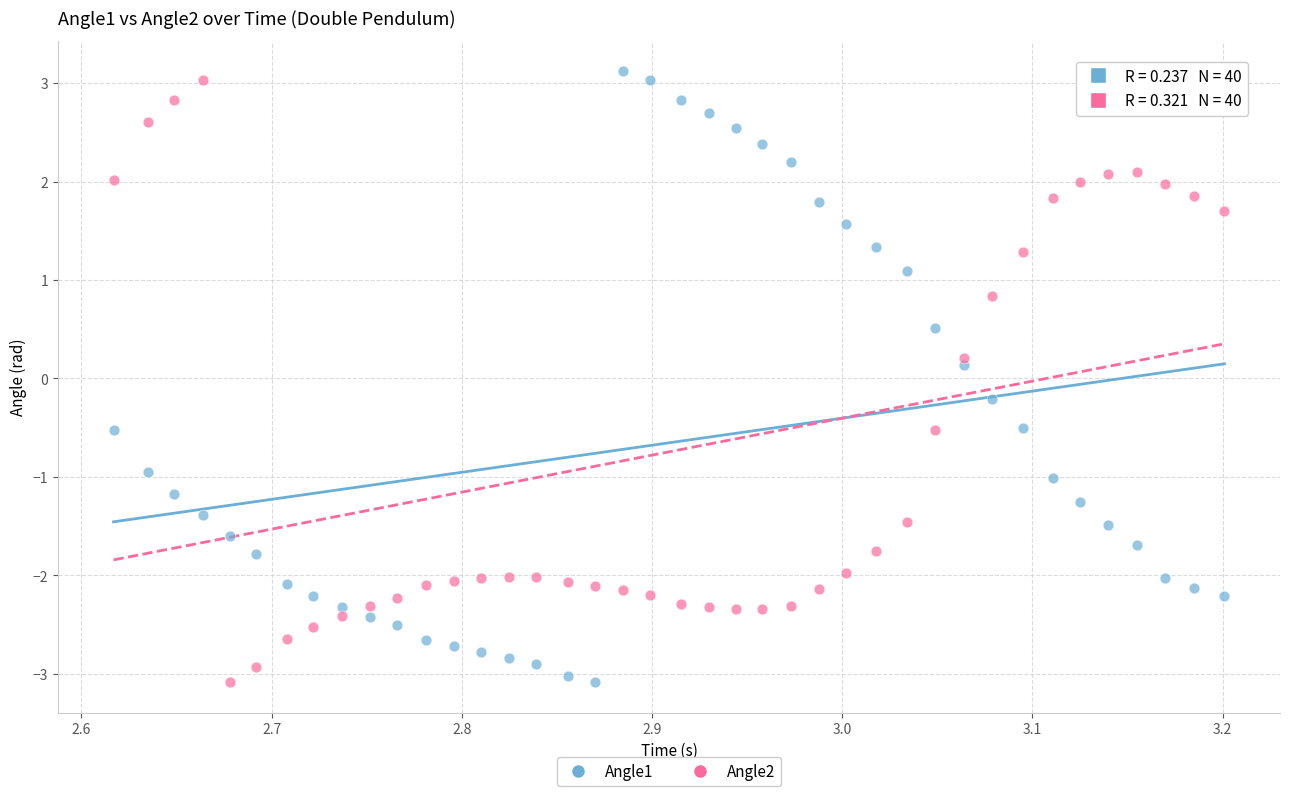

What is the X range (max minus min) for the scatter plot?

0.6